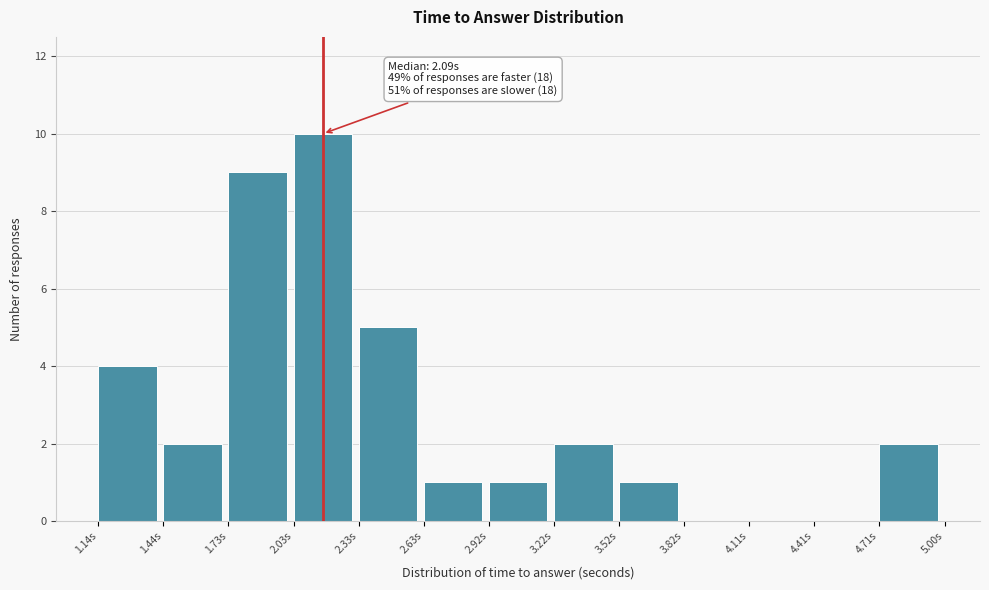

Which range on the x-axis has the tallest bar?

2.05 to 2.35